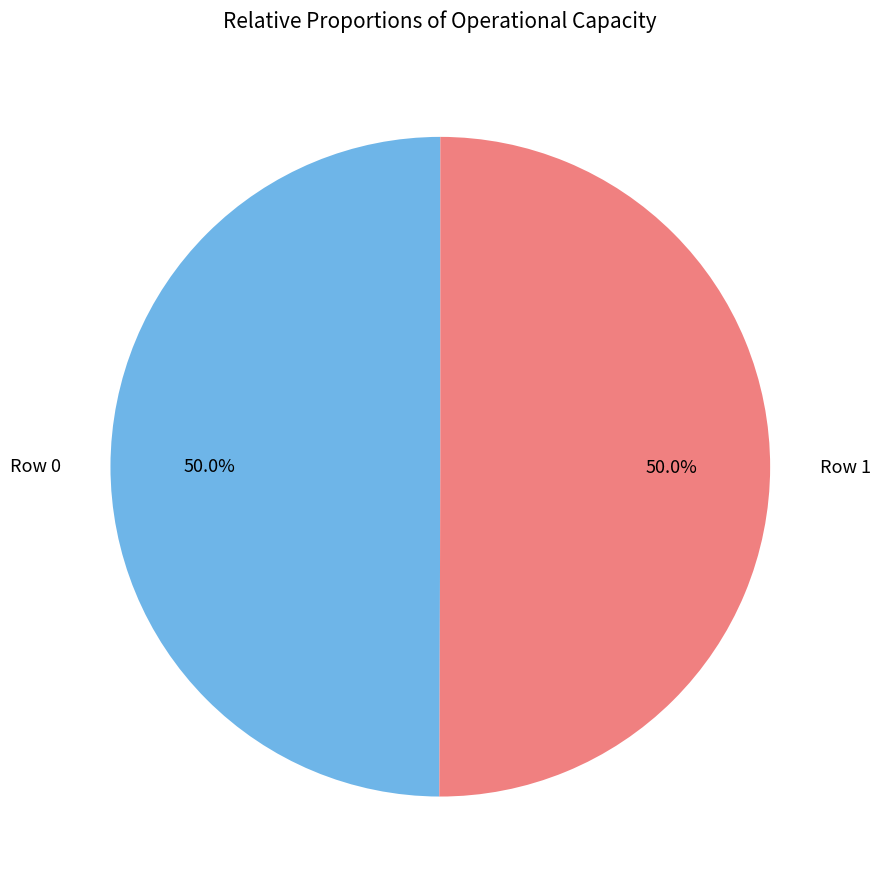

How many segments does this pie chart have?

2